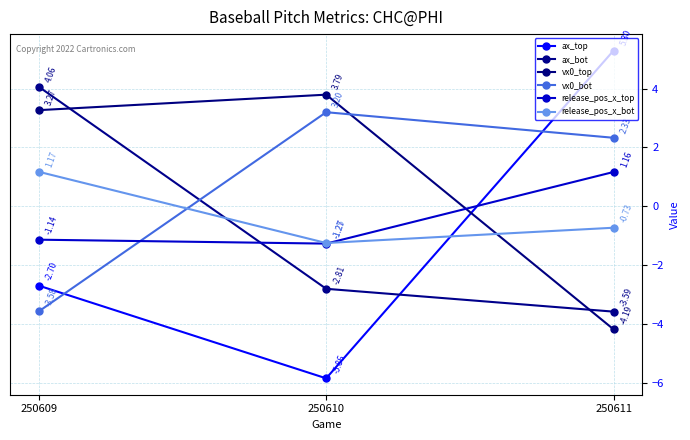

How many values in the ax_top series are below -2?

2